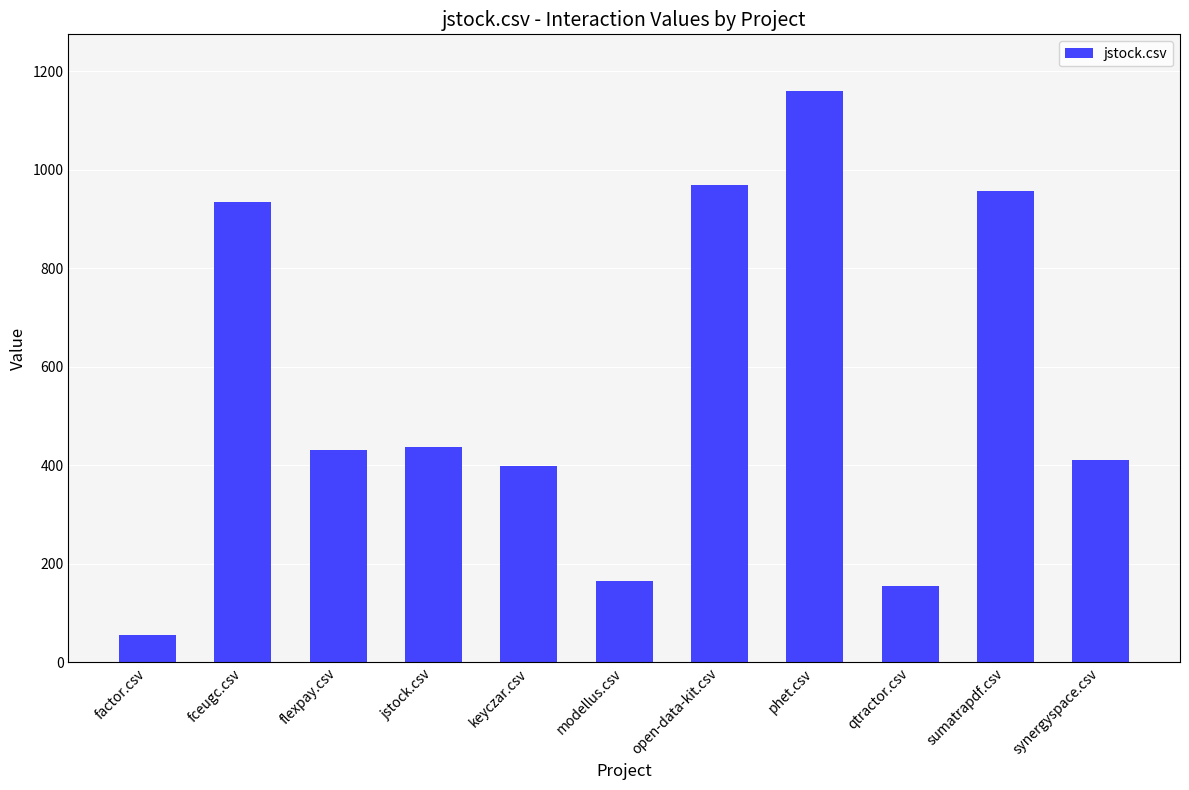

Reading left to right, what are all the values shown in this chart?

54.5	934.5	430.5	437.5	398.0	165.5	969.5	1159.5	154.0	957.5	411.5